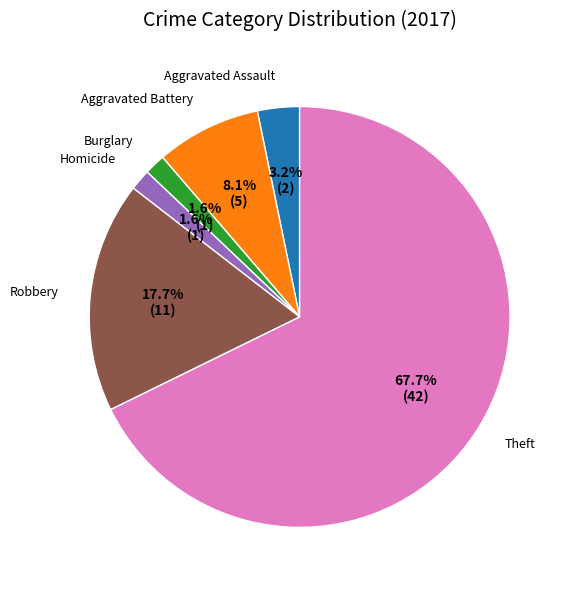

Is there a majority slice in this chart?

Yes